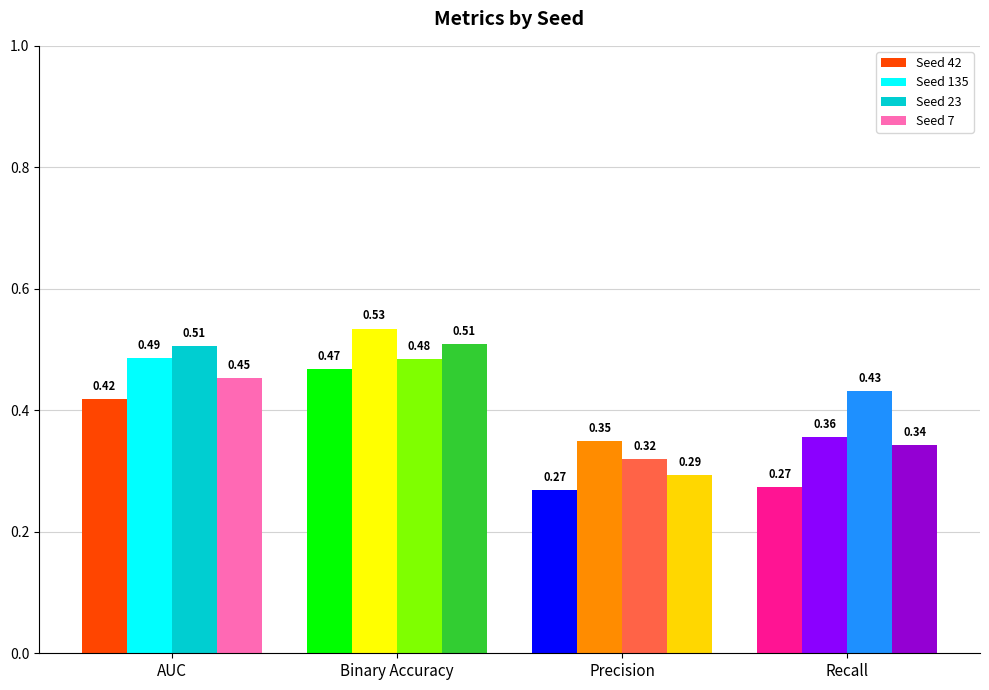

How many distinct data groups are displayed?

4